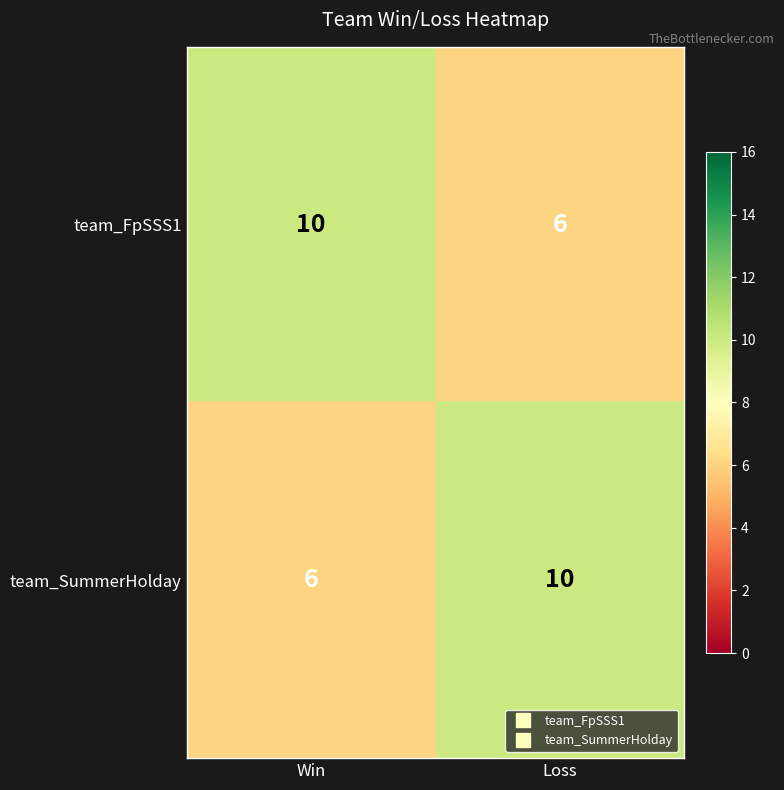

What is the difference between the team_FpSSS1 values at Loss and Win?

4